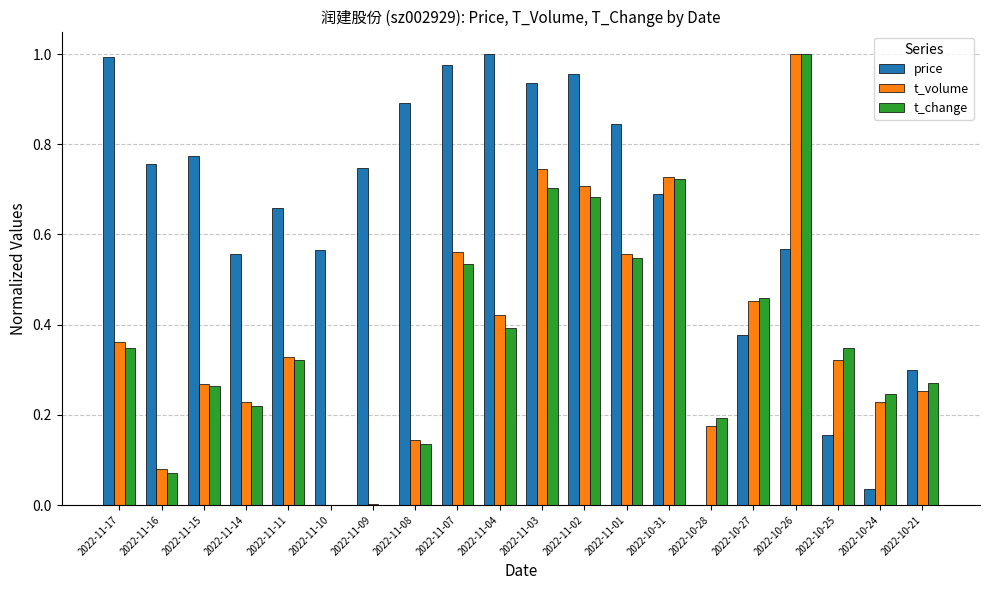

Where is price nearest to the value 0?

2022-10-28